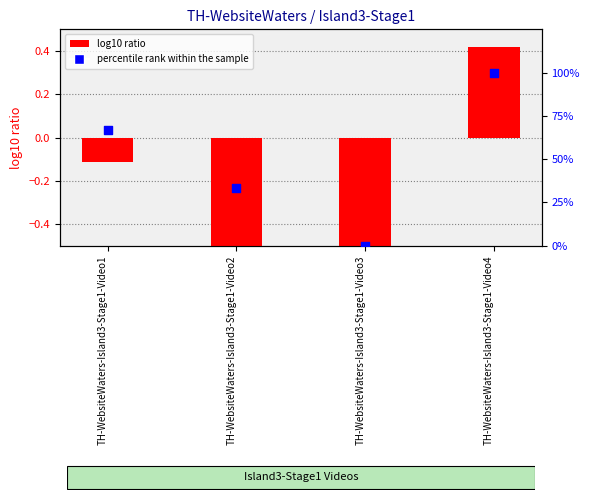

At how many categories does at least one series exceed 96?

1